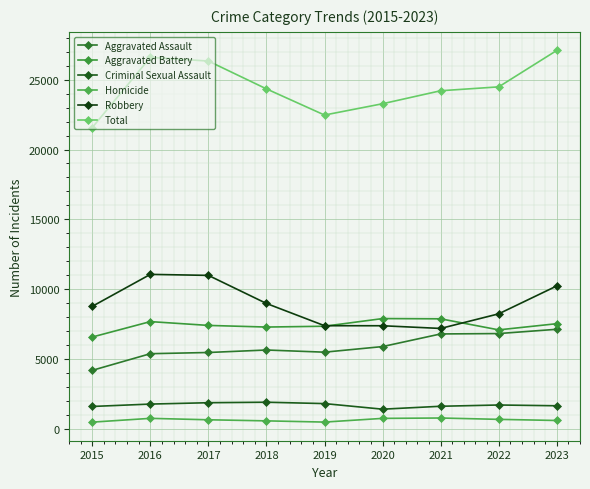

True or false: Total and Robbery intersect in this chart.

False